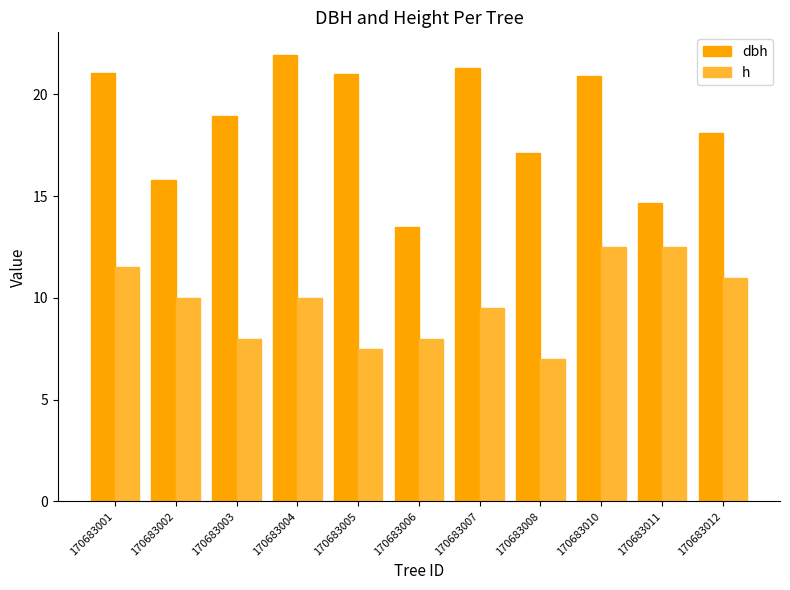

What is the total value across all series at 170683012?

29.1